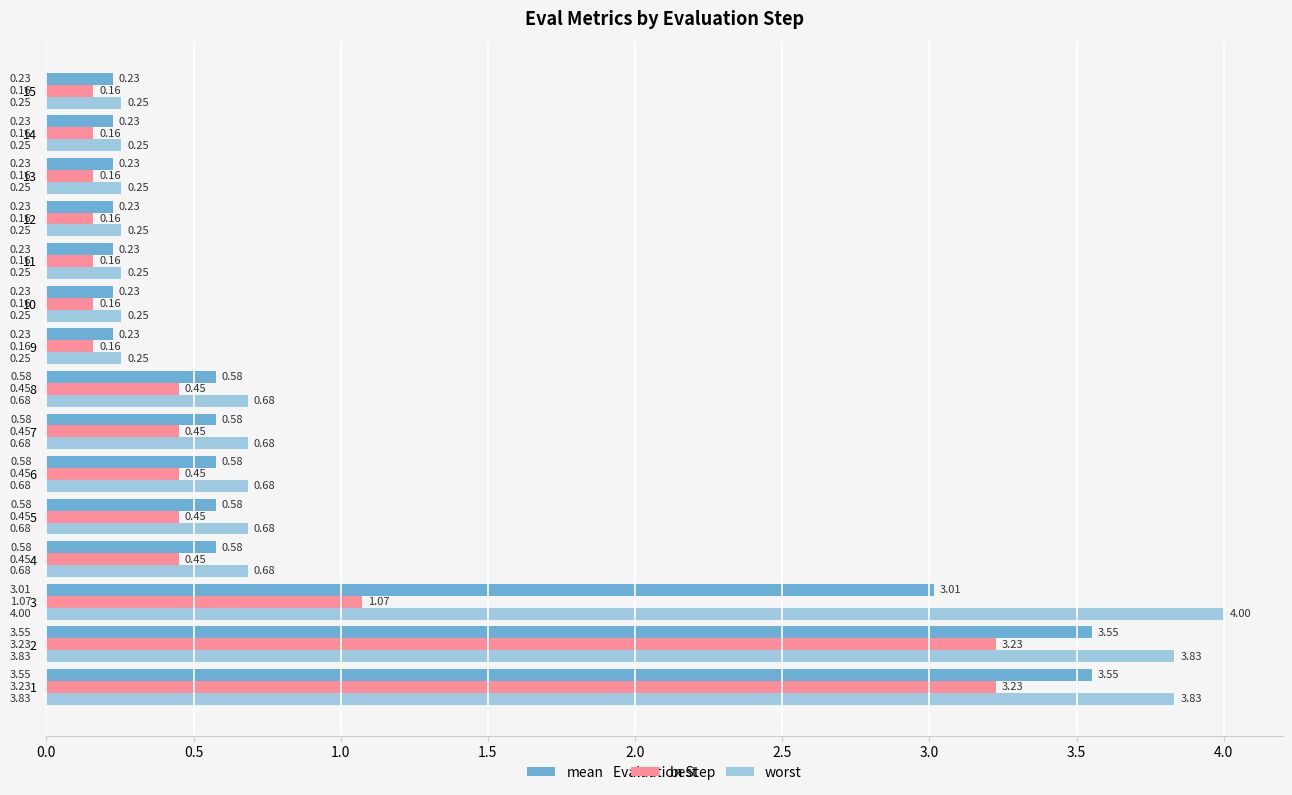

Count the number of categories in the chart.

15